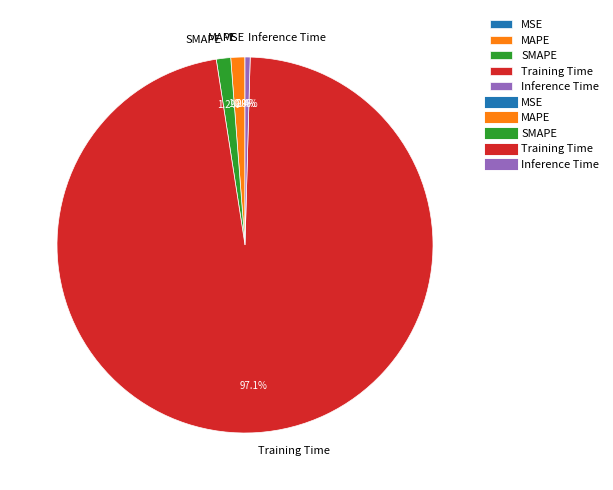

Which slice is the largest?

Training Time